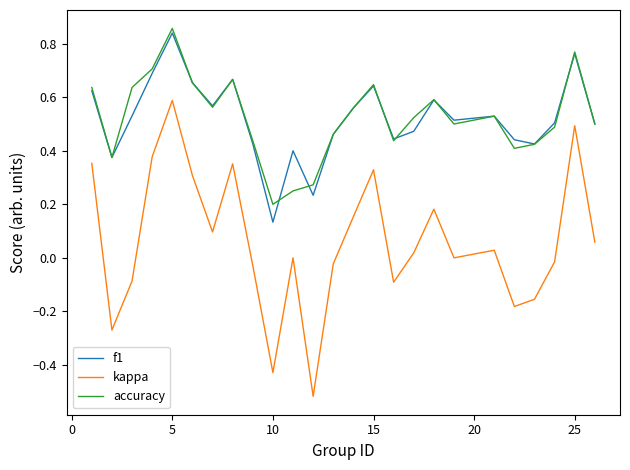

Which series has the largest range (max minus min)?

kappa